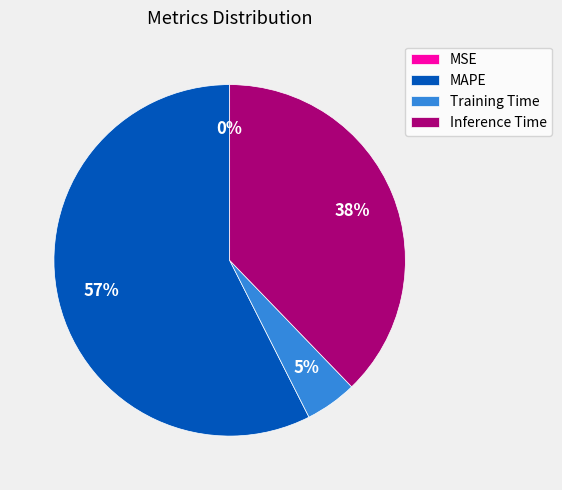

To the nearest percent, what portion does Inference Time represent?

38%